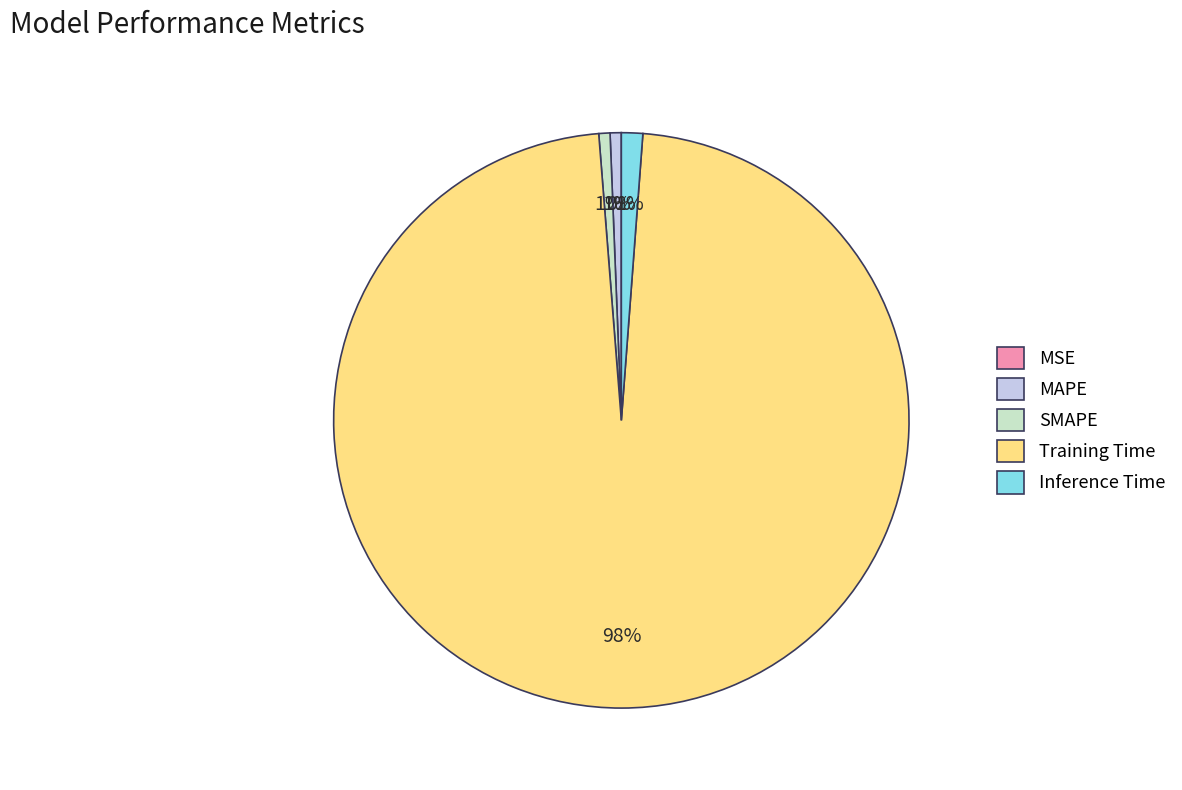

What percentage is the Inference Time slice, to the nearest percent?

1%